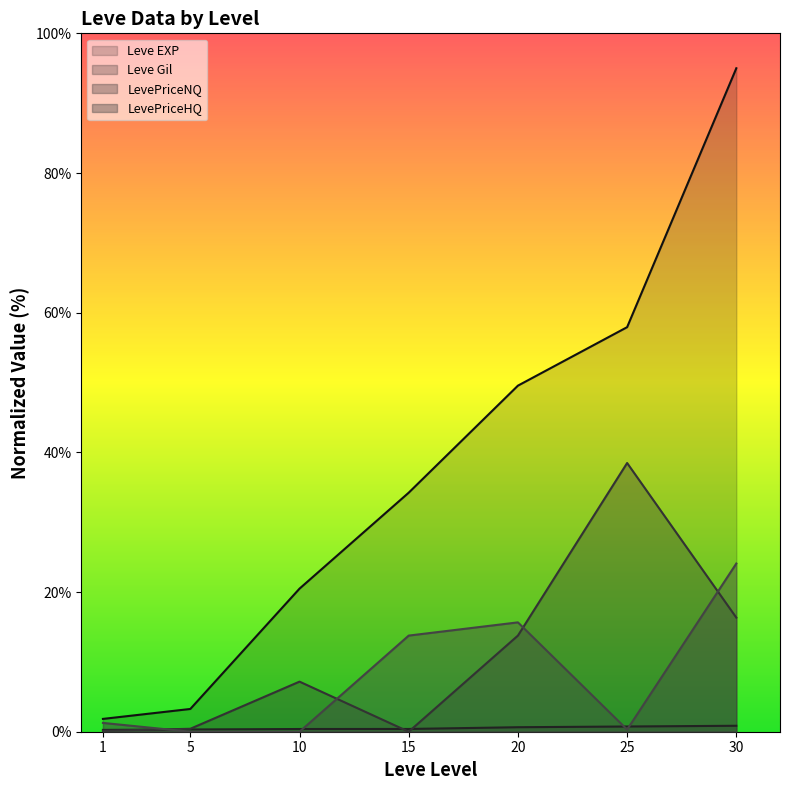

Count the number of categories in the chart.

7